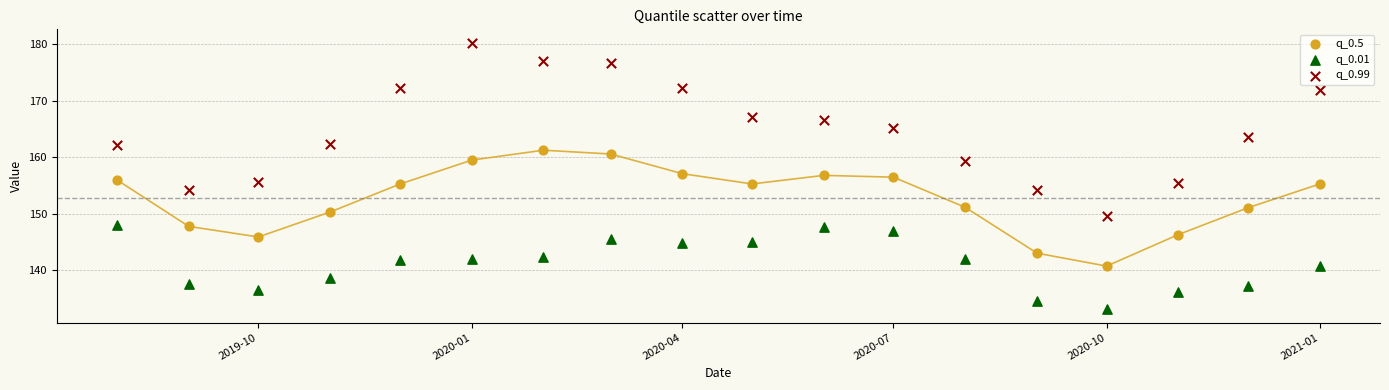

Which series has the widest spread of Y values?

q_0.99